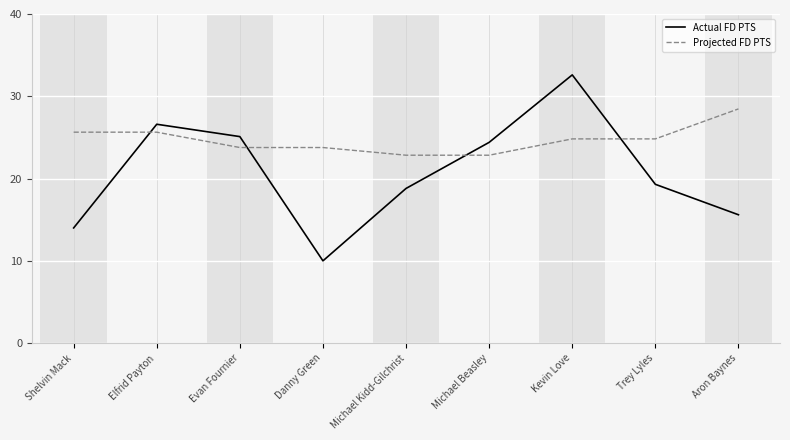

Read the Projected FD PTS value at Aron Baynes.

28.5